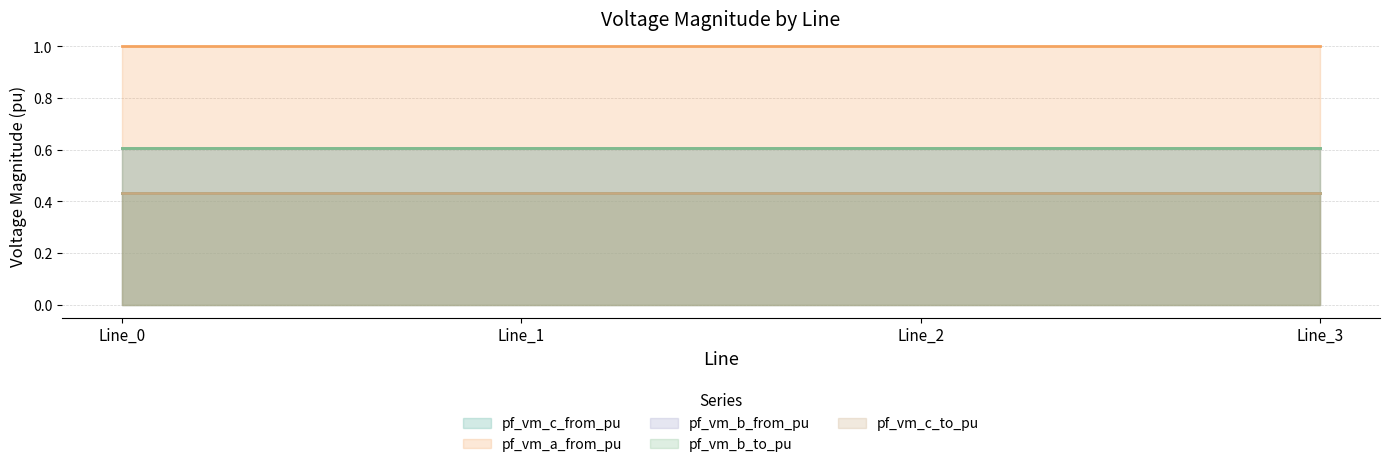

Between Line_3 and Line_2, which is larger?

Line_2